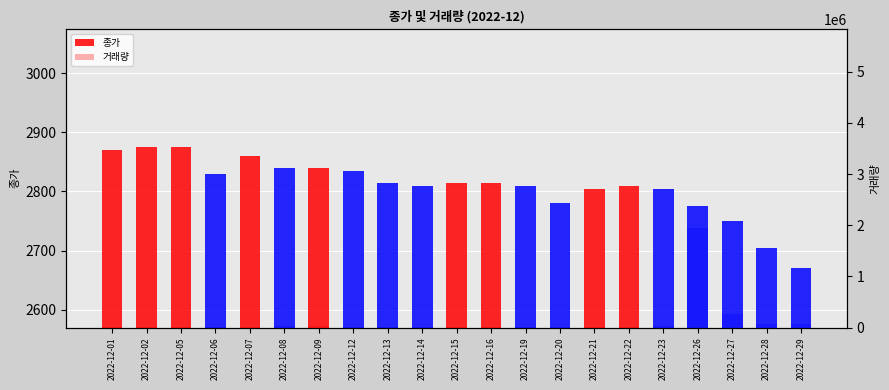

How many series are shown in this chart?

2